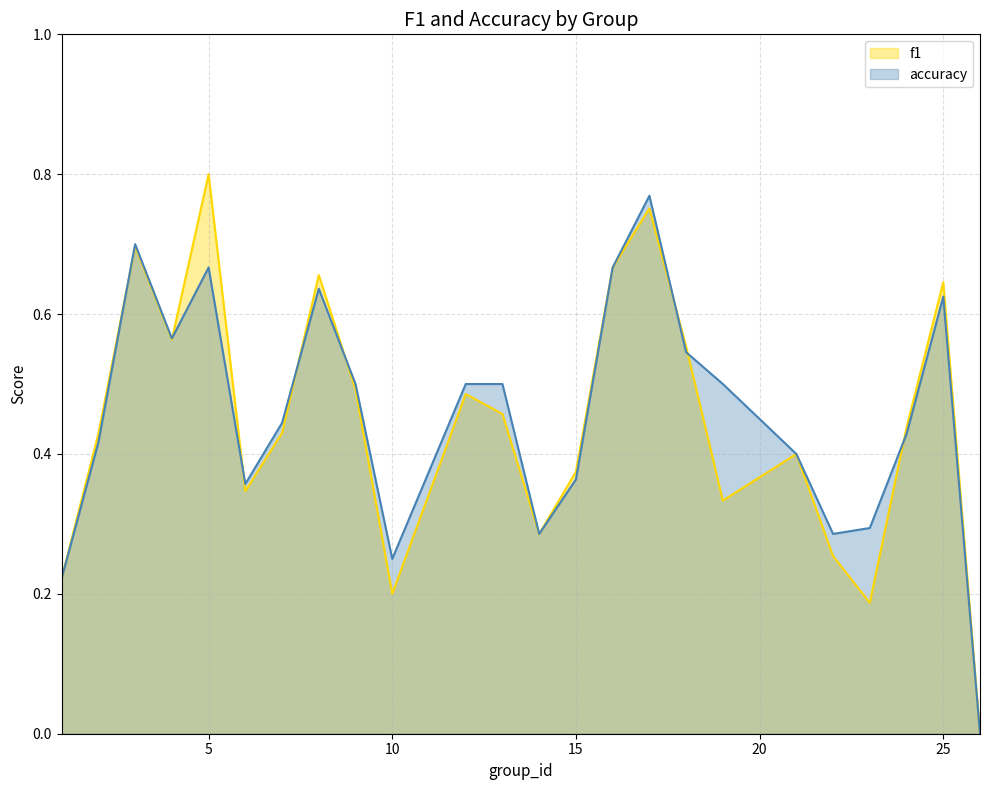

True or false: f1 has more than 1 points higher than both neighbors.

True